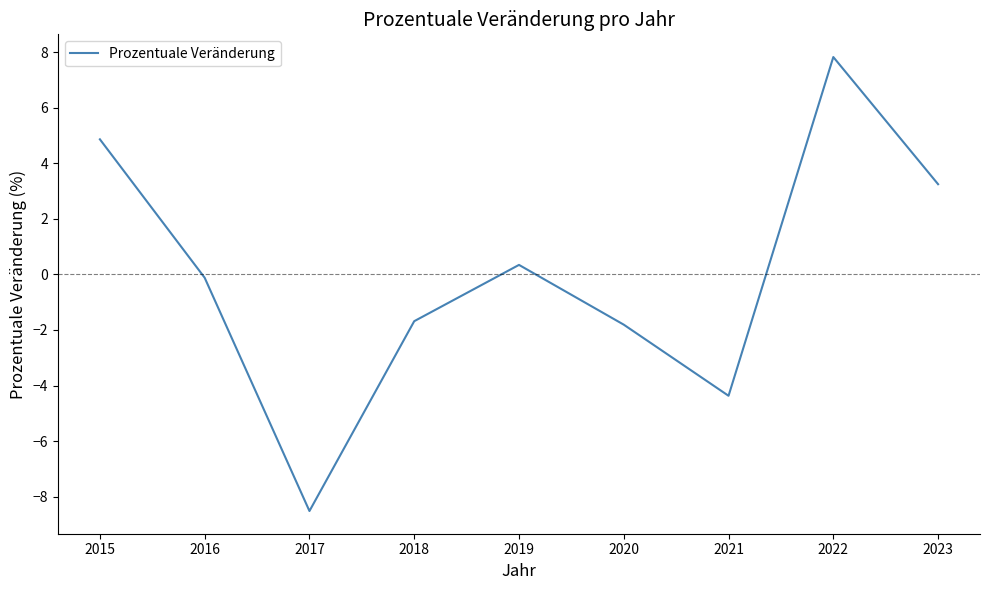

What is the change in value from 2020 to 2021?

-2.6